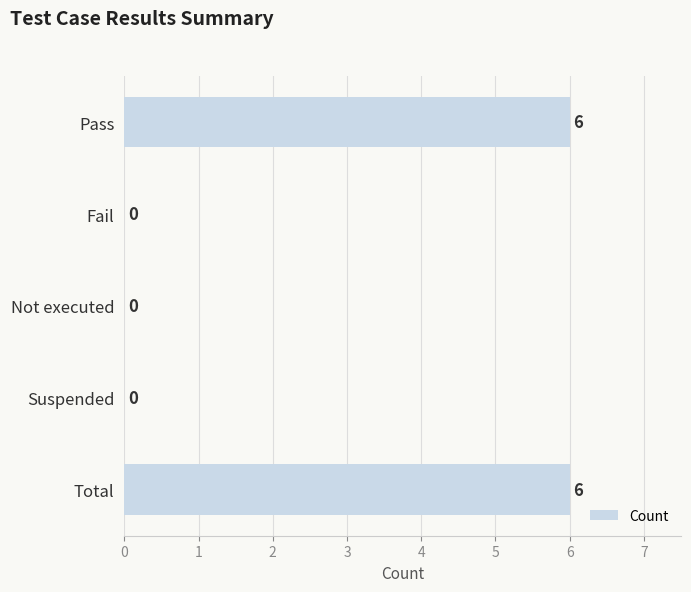

Reading bottom to top, extract all data points from this chart.

Total=6	Suspended=0	Not executed=0	Fail=0	Pass=6